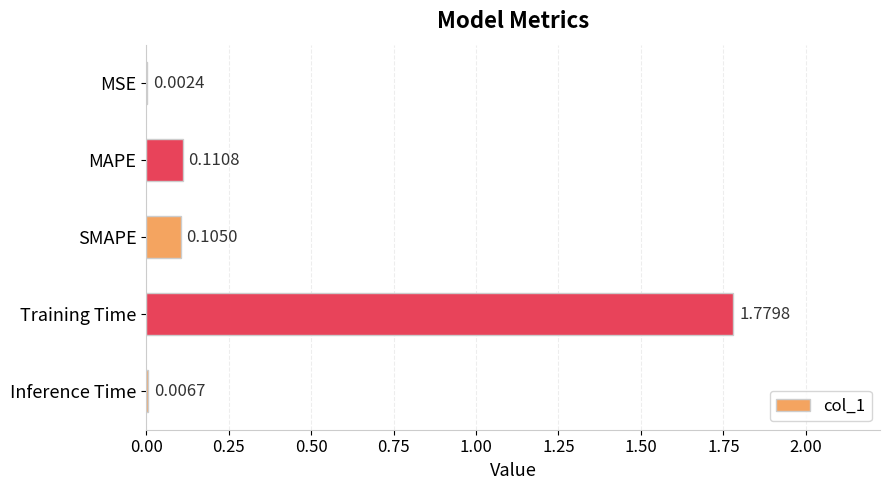

At which category does the chart reach its peak across all series?

Training Time